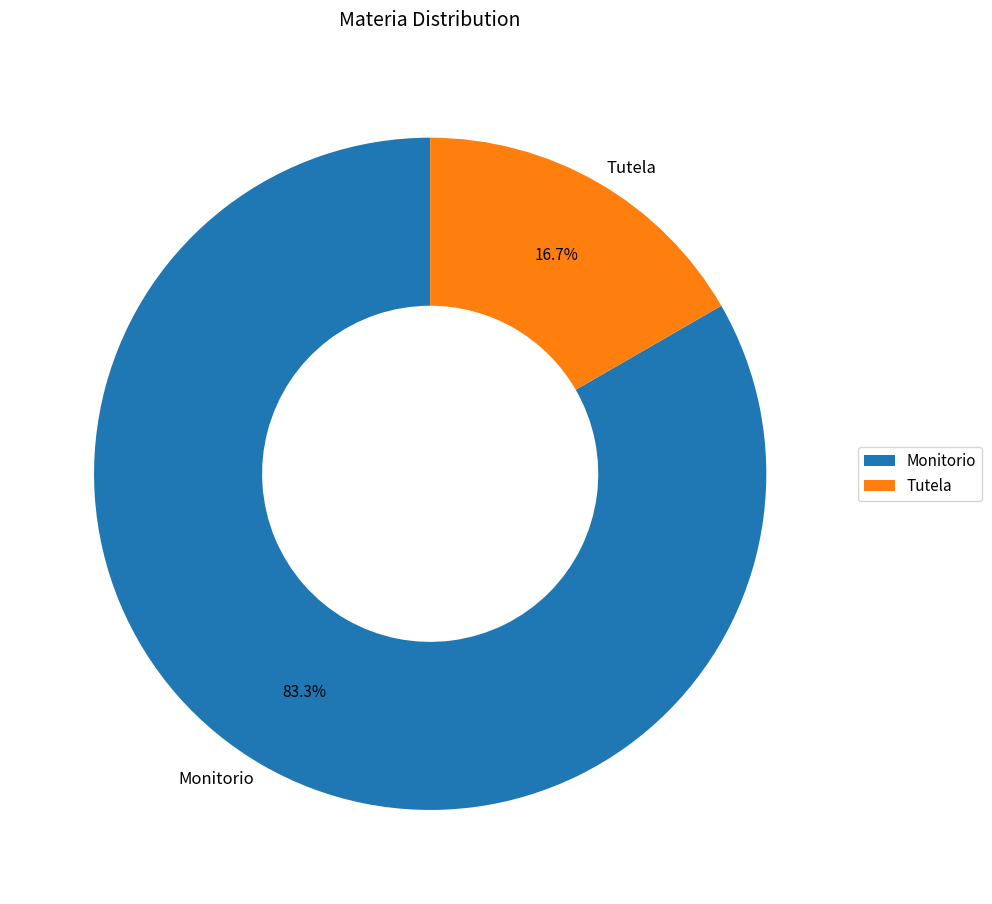

To the nearest percent, what is the average slice percentage?

50%